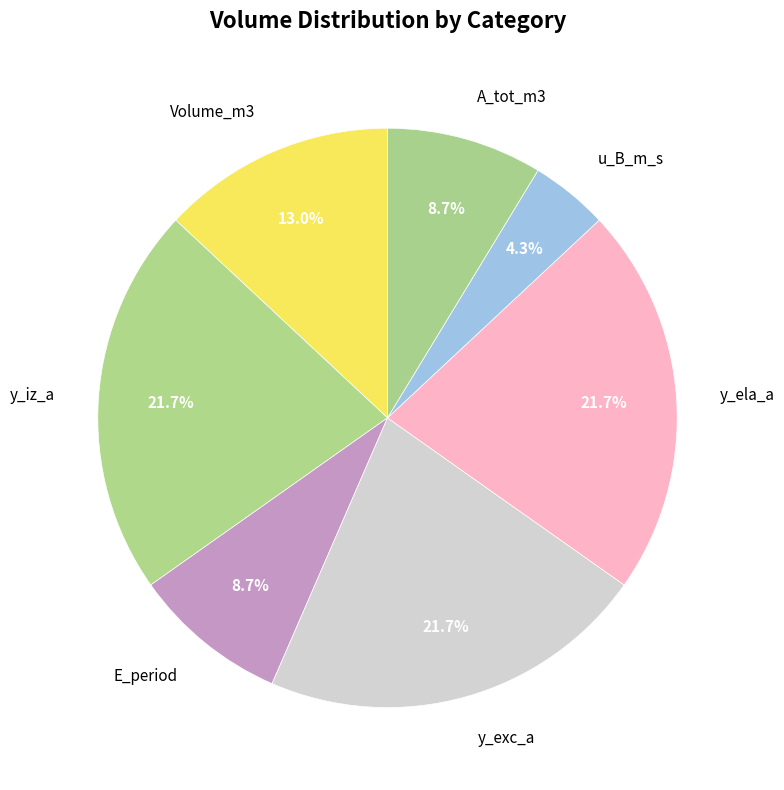

Combined, what portion of the pie is Volume_m3 and y_iz_a?

34.8%